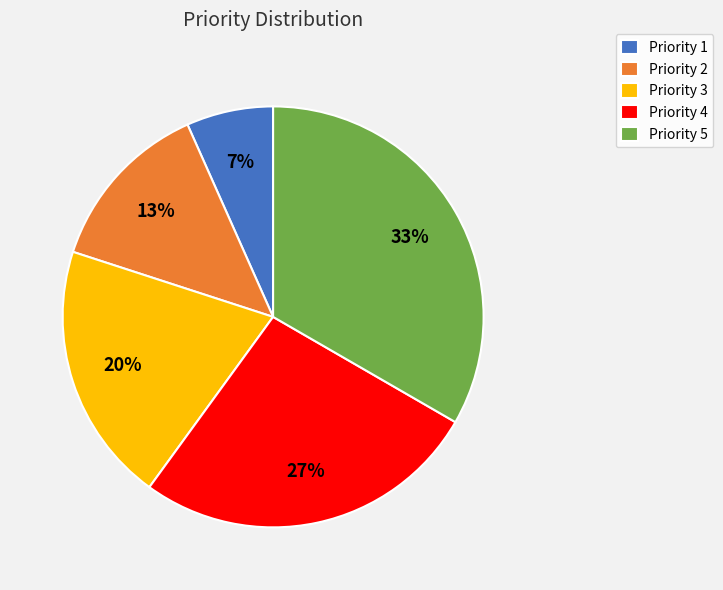

How many segments does this pie chart have?

5